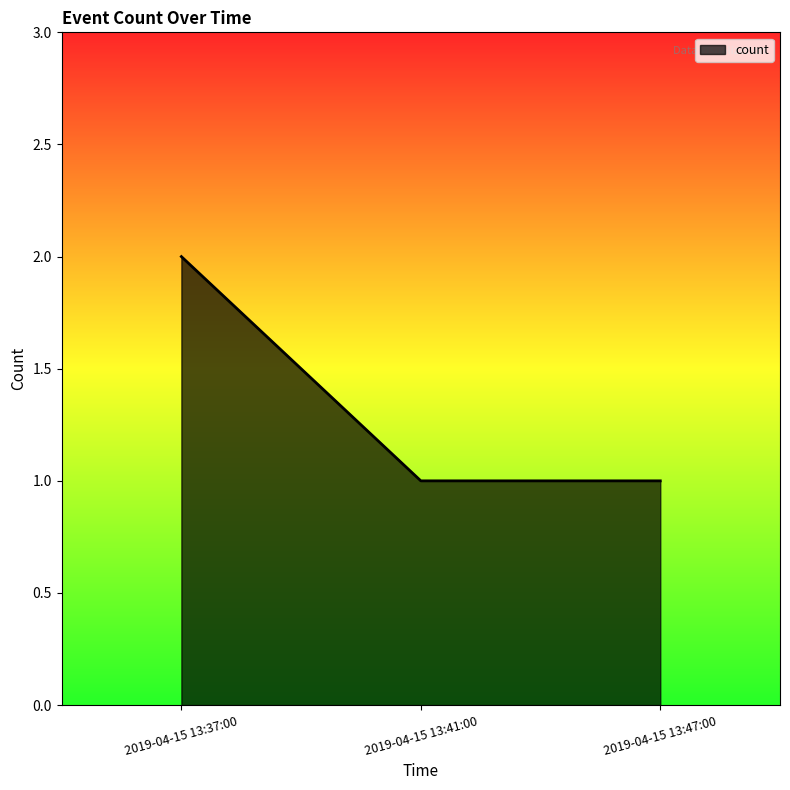

Count the values in the range 1 to 2.

3